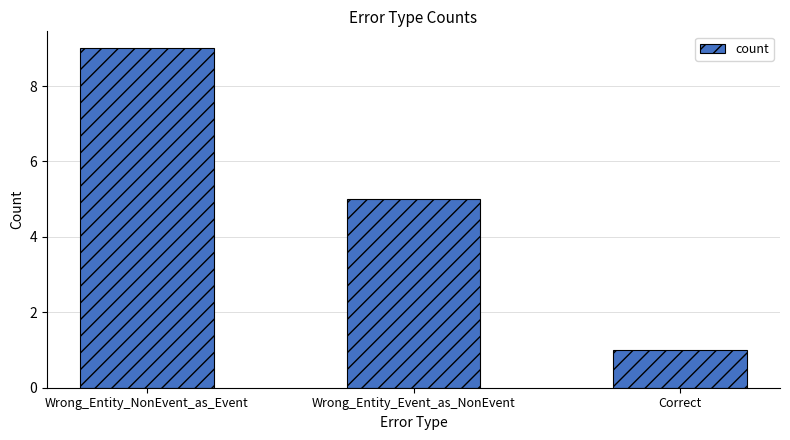

The value at Wrong_Entity_NonEvent_as_Event is 9. True or false?

True